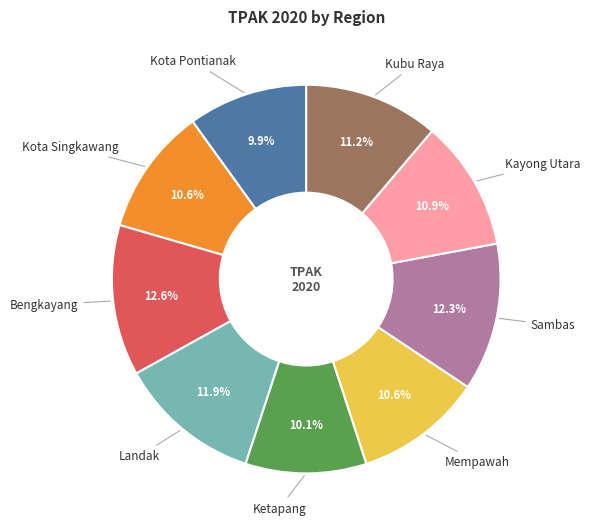

To the nearest percent, what is the average slice percentage?

11%